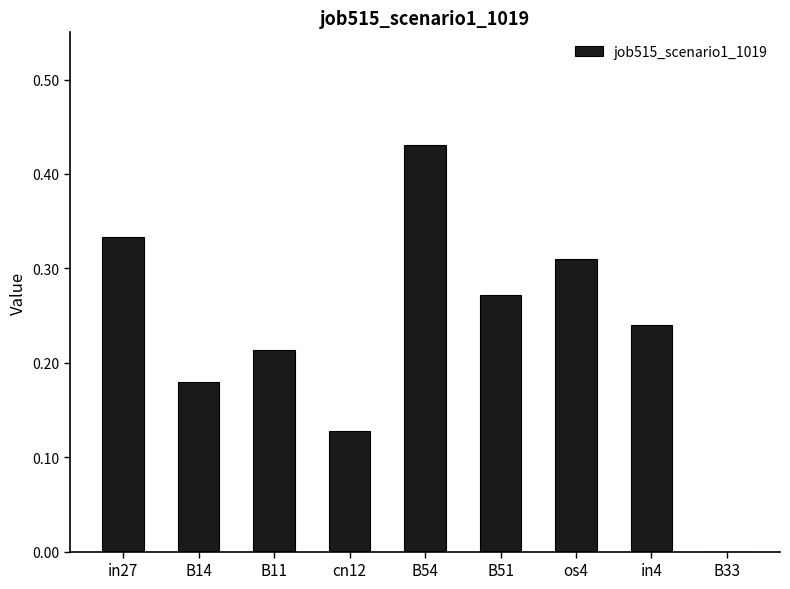

The chart shows a value of 0.3 at B14. True or false?

False